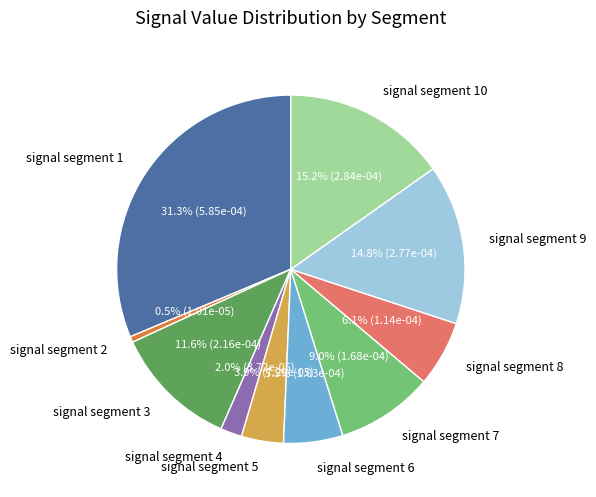

Is it true that signal segment 9 is 15% of the pie?

True